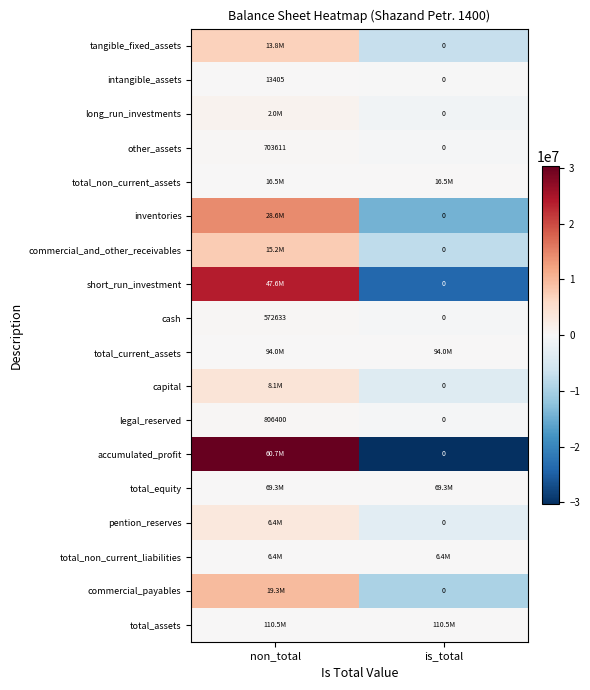

Rank the categories by legal_reserved value from highest to lowest.

non_total, is_total